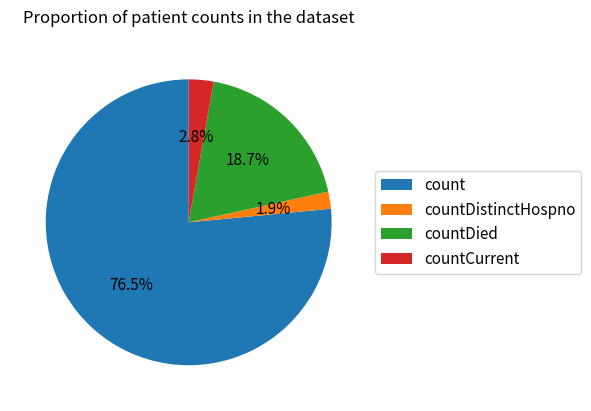

To the nearest percent, what portion does countDistinctHospno represent?

2%